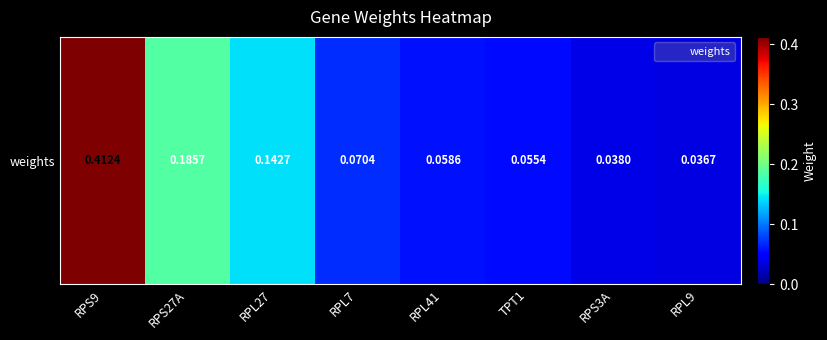

The value at RPS9 is 0.7. True or false?

False